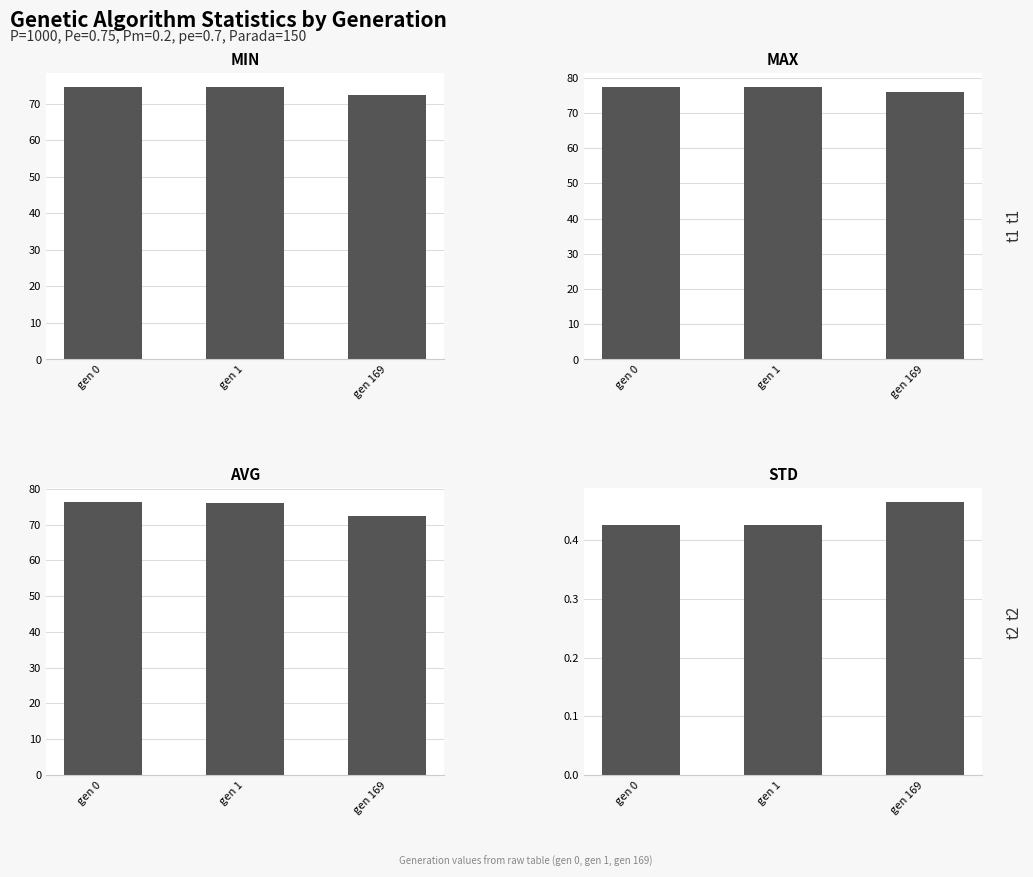

What is the sum of all avg values?

224.9